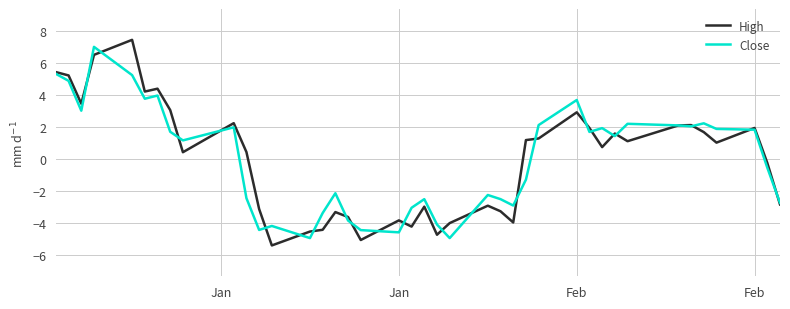

How many negative values does the Close series have?

19